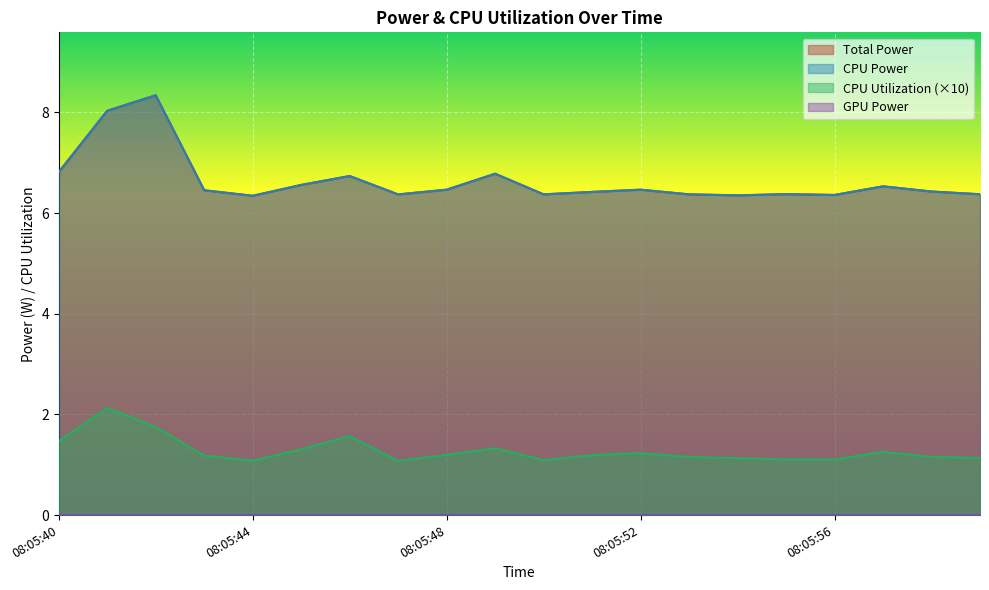

What is the value of the CPU Utilization point at the 4th from the left?

1.2